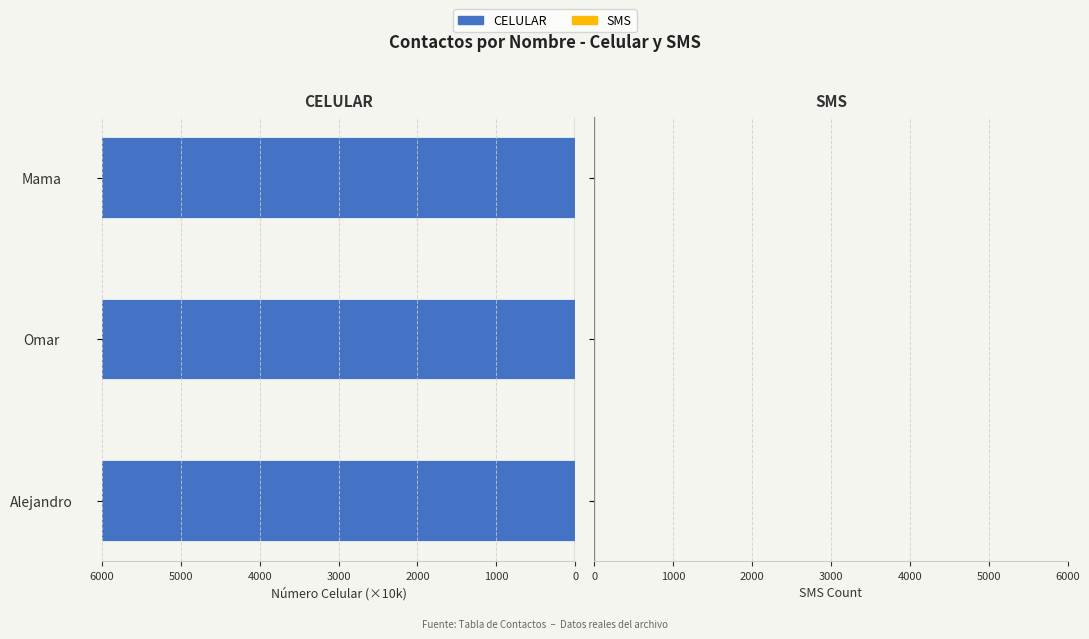

Rank the series at 0 from lowest to highest value.

SMS, CELULAR